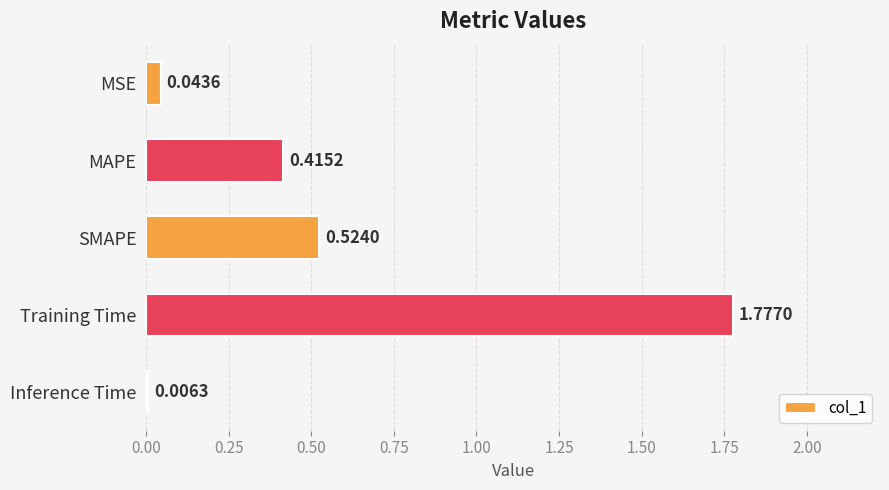

What is the change in value from MSE to MAPE?

+0.4